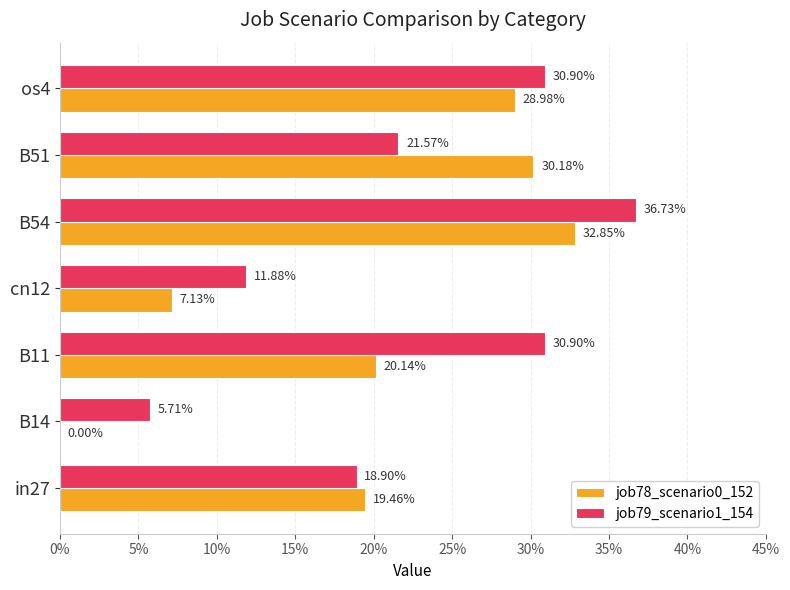

What are all the series names shown in the legend?

job78_scenario0_152, job79_scenario1_154